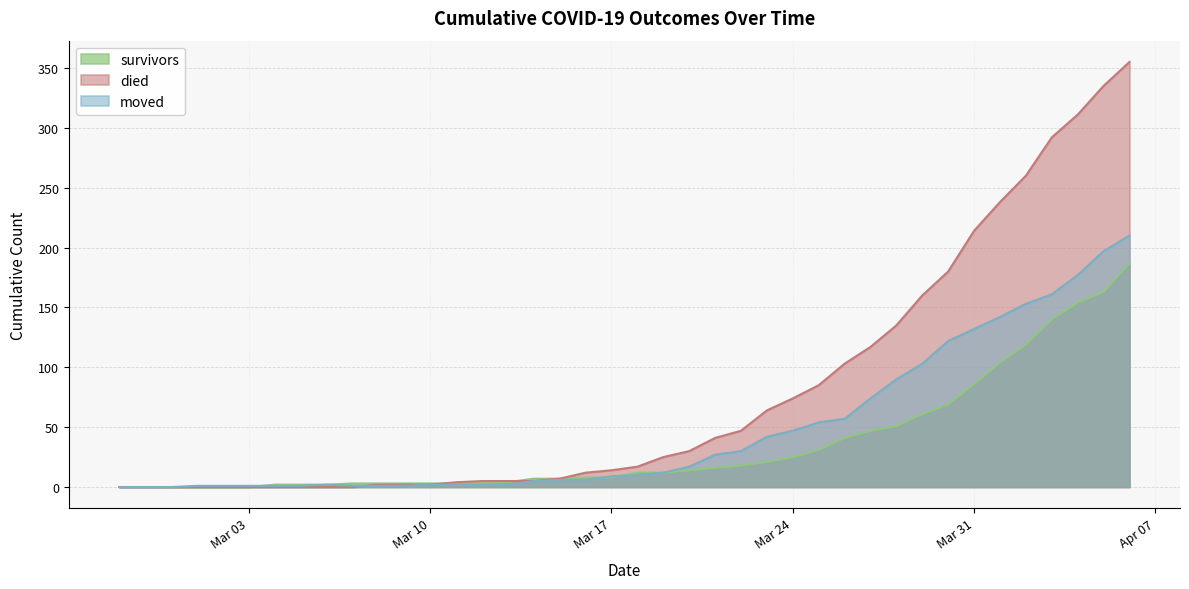

Which series ends up on top after the final intersection of died and moved?

died